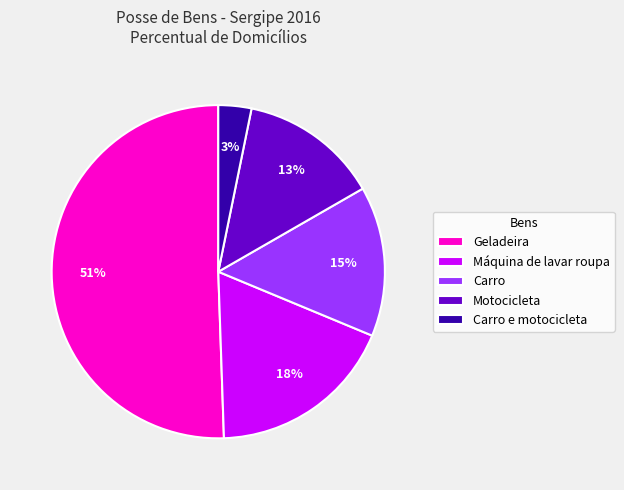

What percentage is the Carro e motocicleta slice, to the nearest percent?

3%